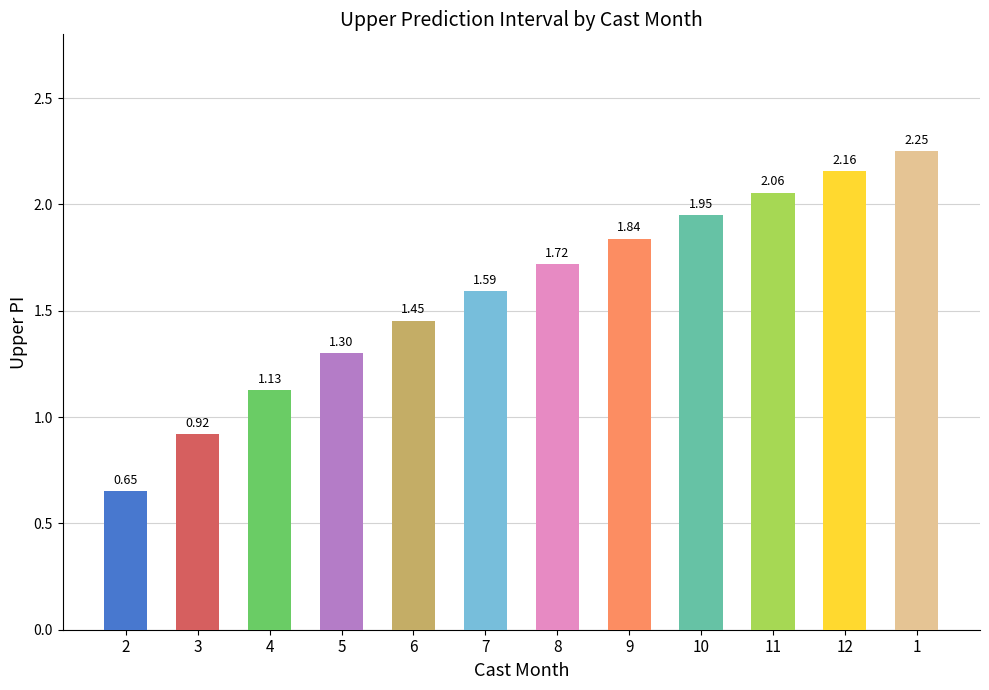

What is the average value?

1.6